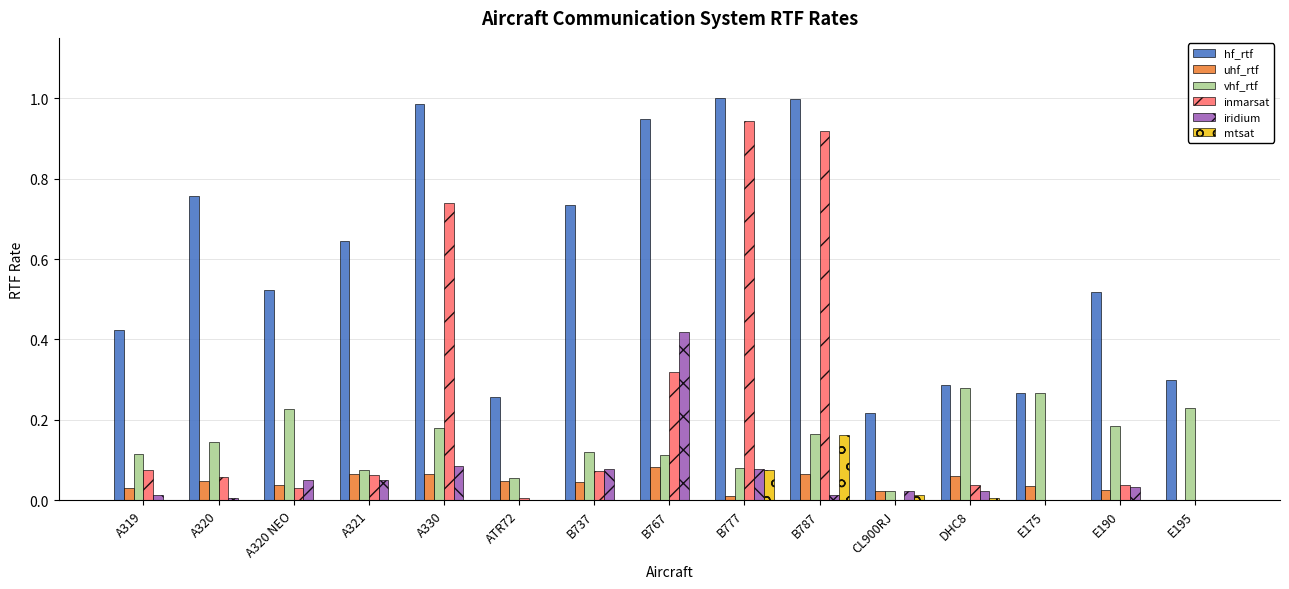

Between B767 and E195, which series saw the biggest shift?

hf_rtf